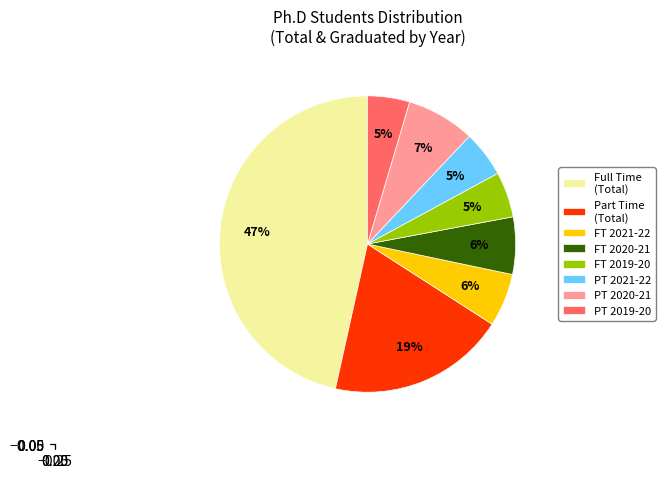

Does any single category account for the majority?

No